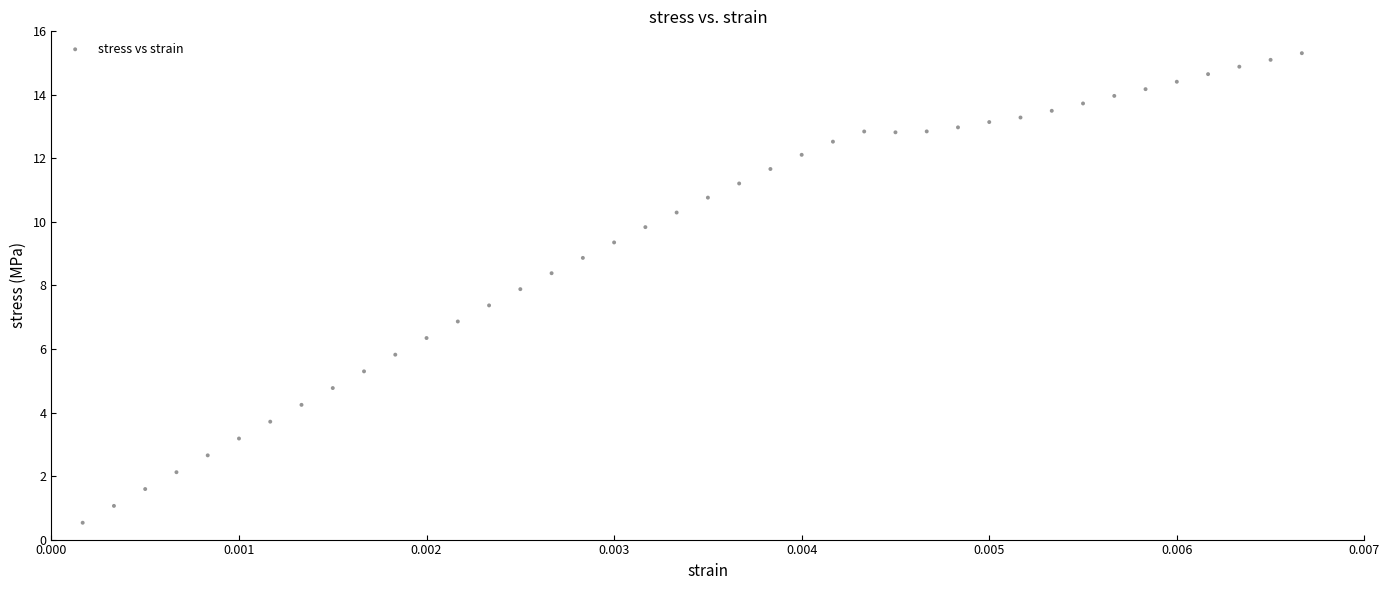

What is the range of Y values (max minus min)?

14.8